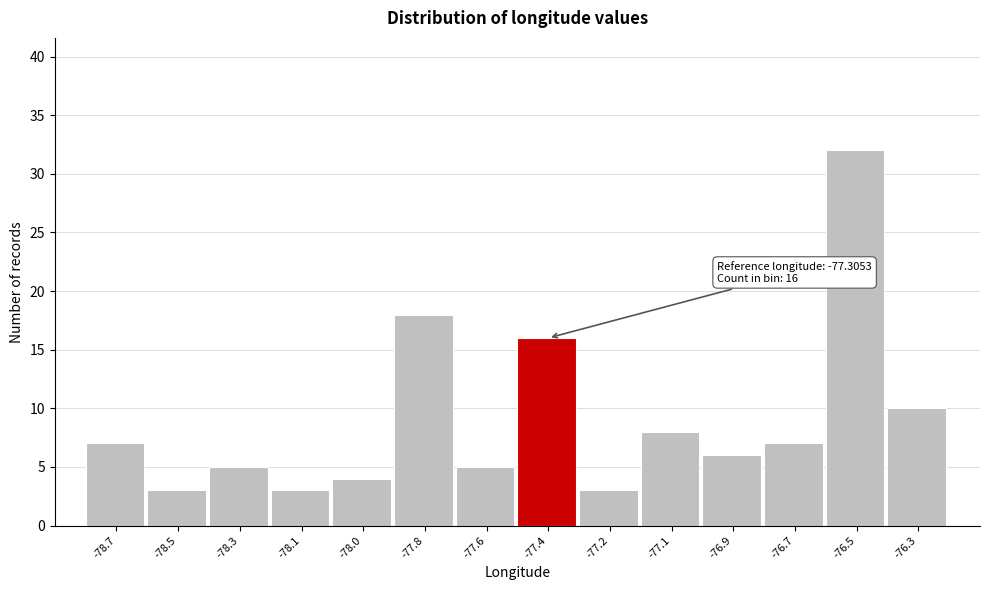

Reading left to right, what are all the values shown in this chart?

7	3	5	3	4	18	5	16	3	8	6	7	32	10